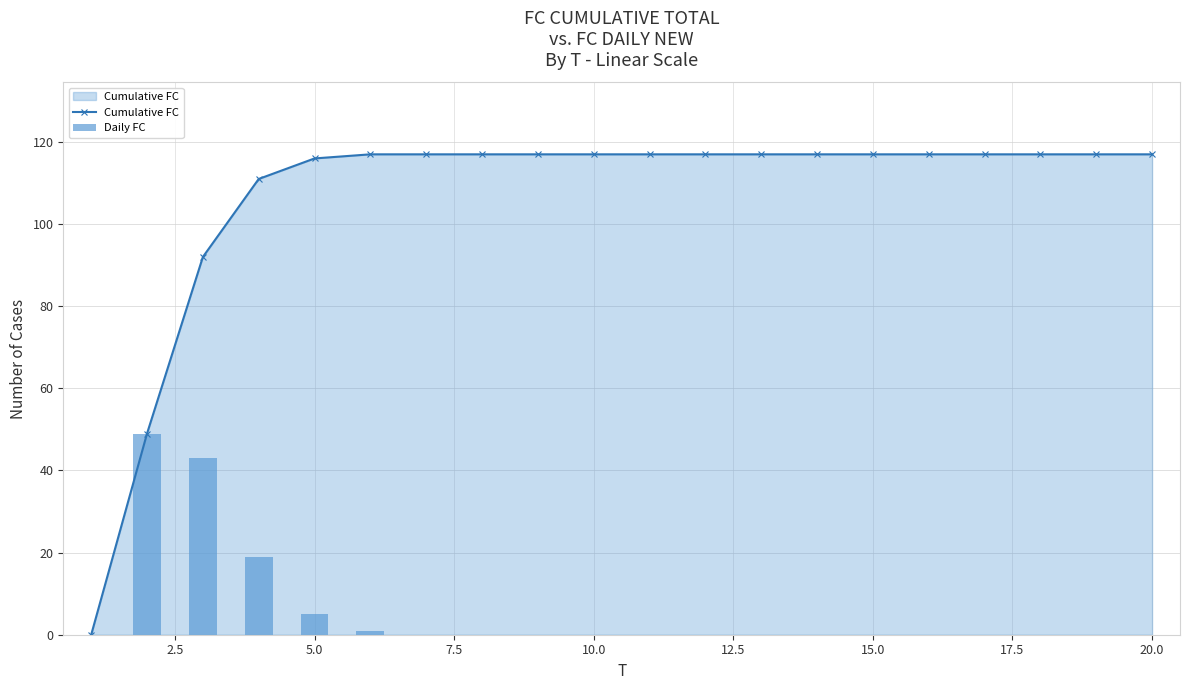

What is the value of the Cumulative FC bar at the 13th from the left?

117